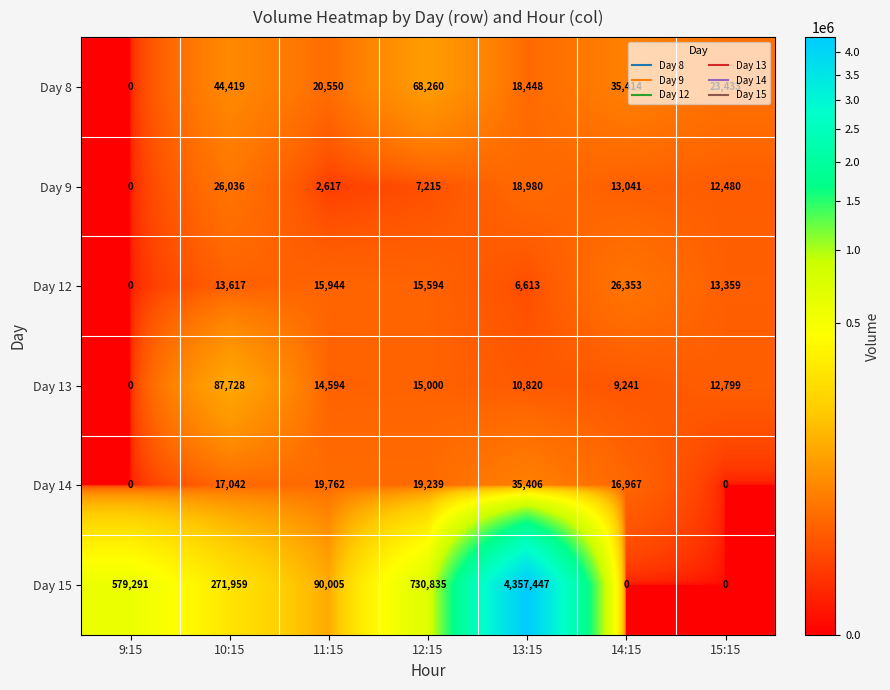

At which label is Day 14 closest to 17703?

10:15